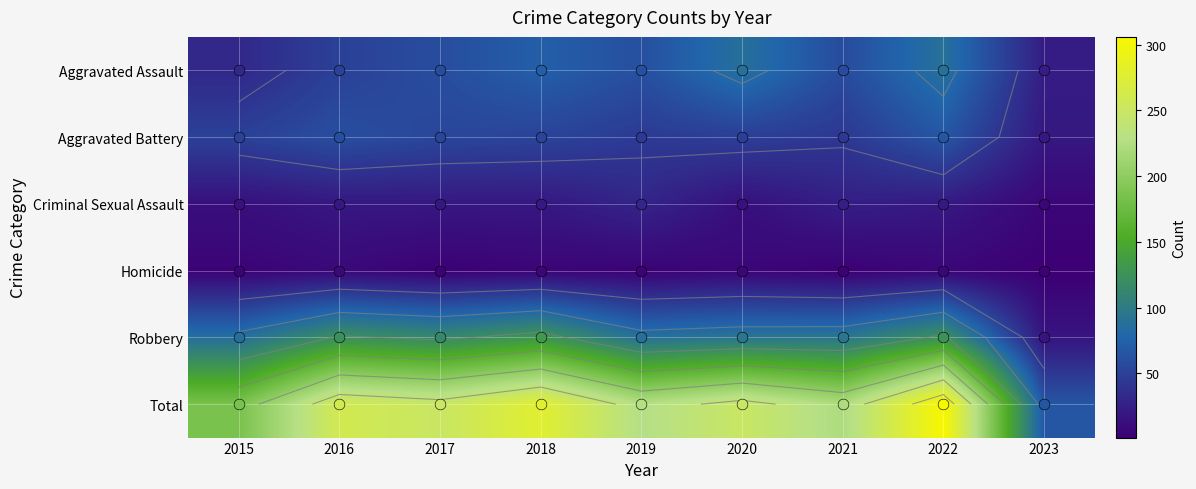

Is it true that Total equals 249 at 2017?

True